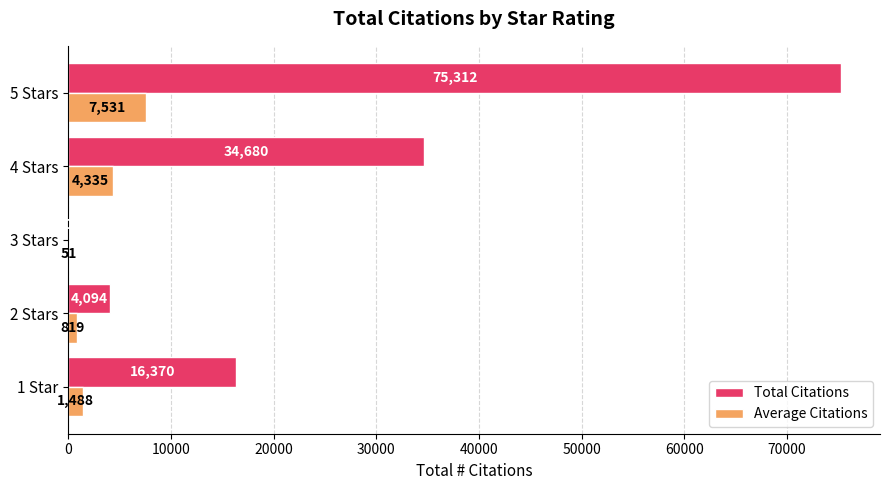

Which series changed the most between 2 Stars and 5 Stars?

Total Citations